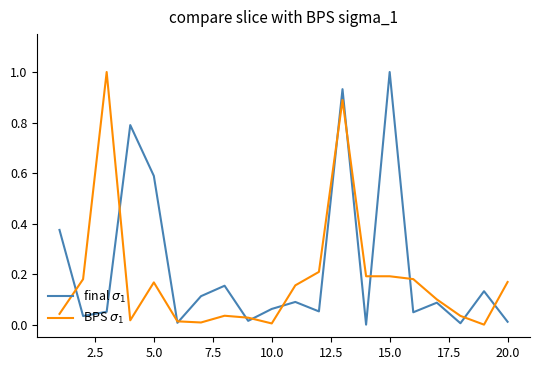

What is the maximum value shown in the chart?

1.0